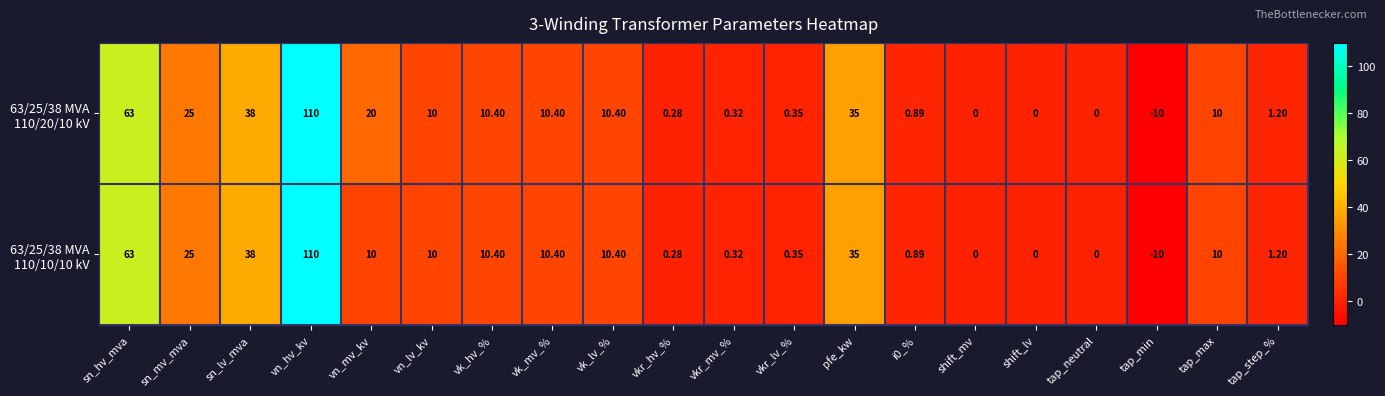

At which category does the chart reach its peak across all series?

vn_hv_kv